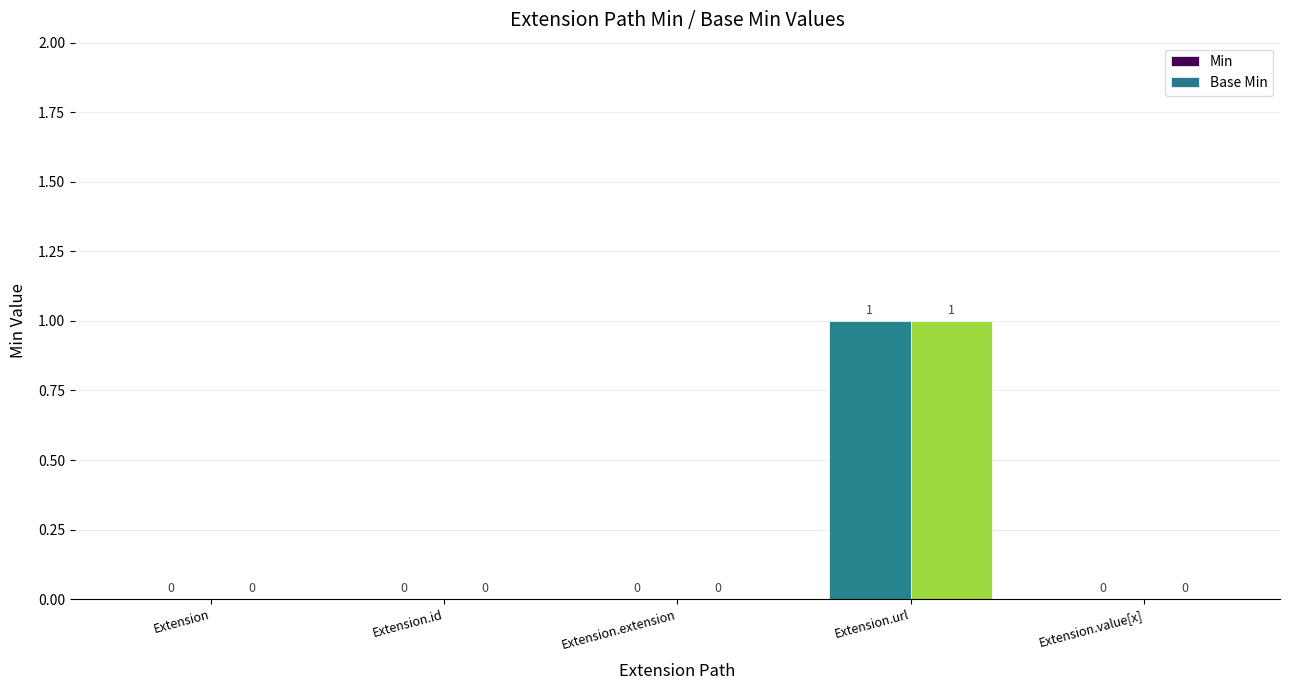

True or false: Base Min has a value of 0 at Extension.value[x].

True